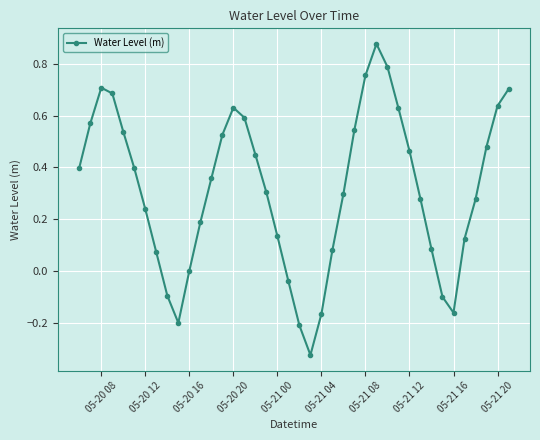

True or false: the data has more than 1 interior local peaks.

True